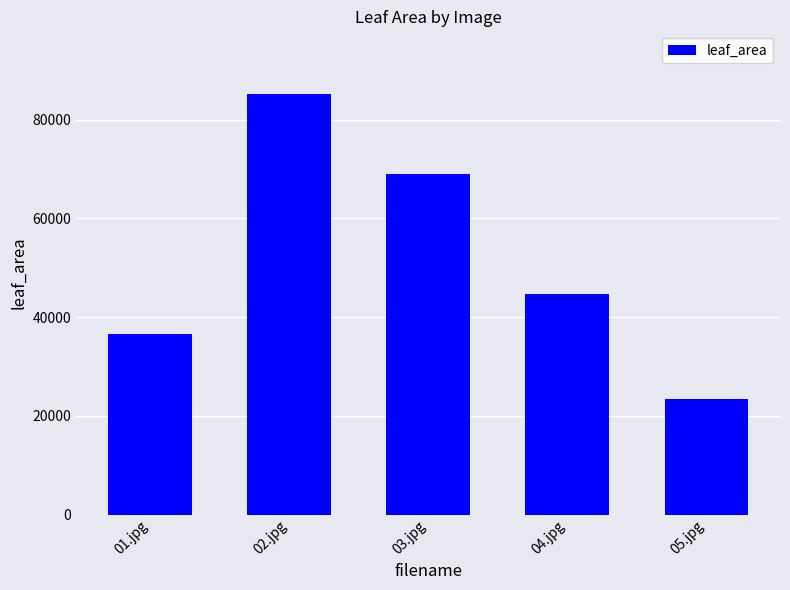

The value at 04.jpg is 80401.4. True or false?

False